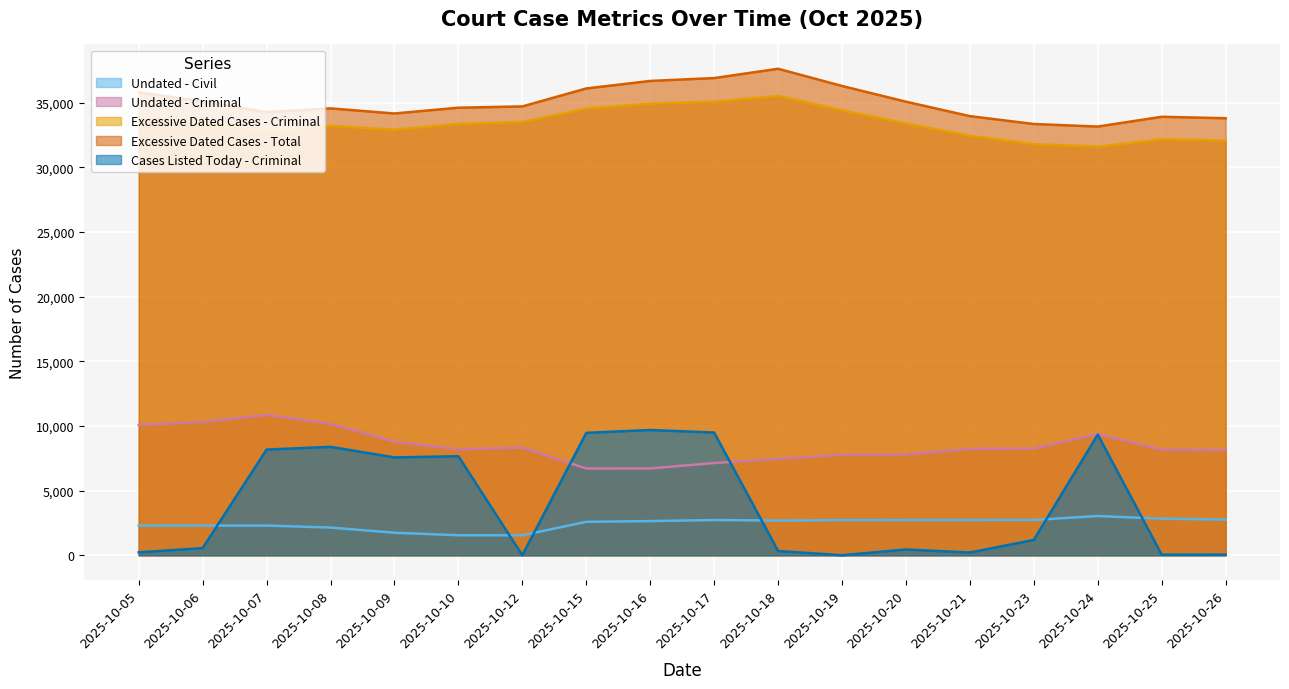

Reading left to right, what are all the values shown in this chart?

Undated - Civil: 2296	2298	2299	2144	1745	1550	1548	2588	2645	2727	2688	2716	2719	2726	2735	3036	2835	2763
Undated - Criminal: 10078	10307	10861	10178	8777	8199	8326	6710	6714	7138	7447	7780	7785	8230	8256	9377	8172	8158
Excessive Dated Cases - Criminal: 33947	33452	32786	33199	32915	33354	33508	34537	34925	35074	35522	34417	33393	32441	31796	31599	32172	32064
Excessive Dated Cases - Total: 35800	35110	34274	34565	34170	34618	34717	36106	36687	36910	37629	36299	35082	33965	33357	33160	33916	33803
Cases Listed Today - Criminal: 229	555	8175	8389	7570	7664	4	9470	9690	9494	333	4	450	213	1189	9336	49	52